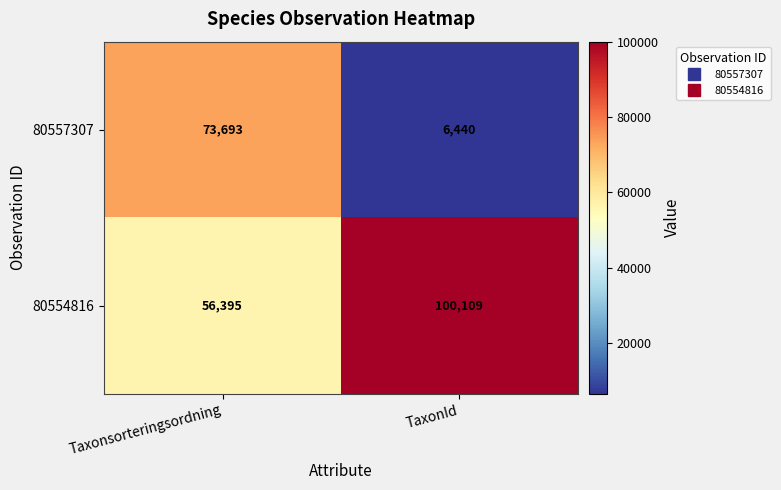

List the labels in order of 80554816 value, largest first.

TaxonId, Taxonsorteringsordning